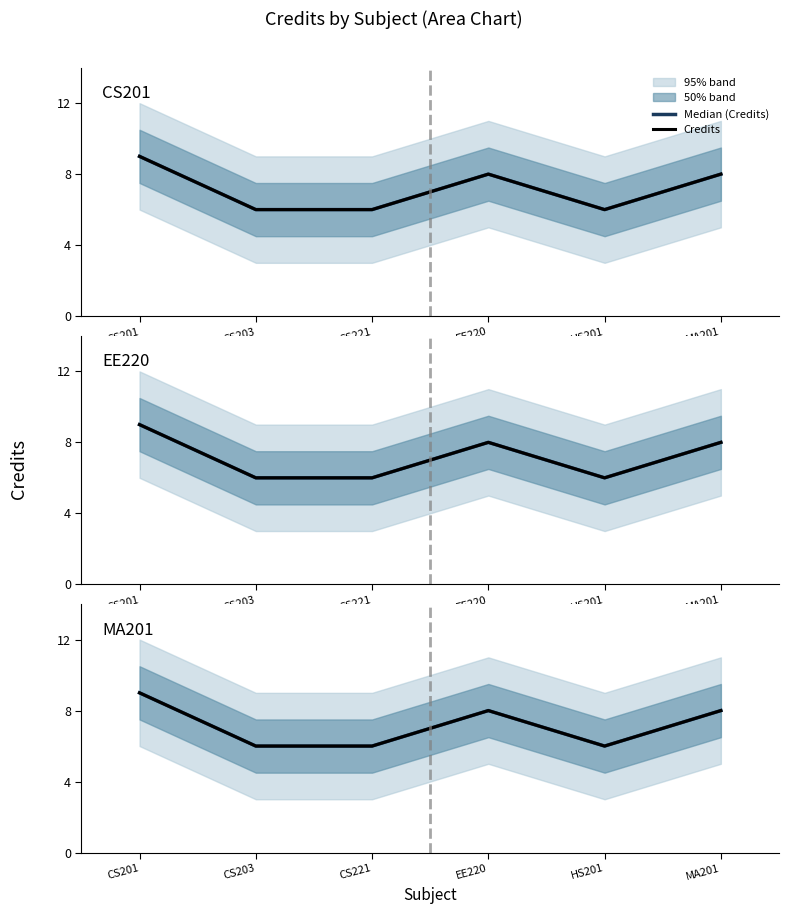

At which category does Median (Credits) reach its first local valley?

HS201